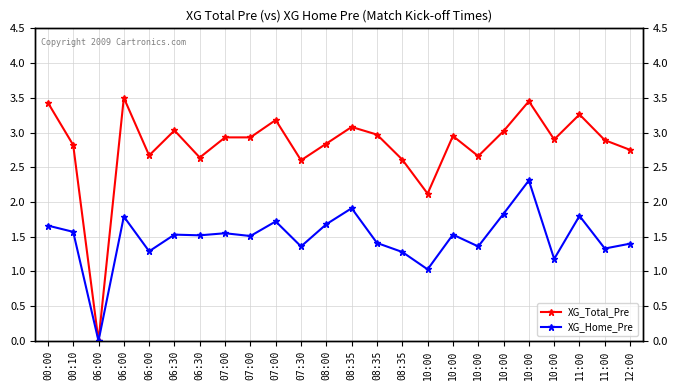

What is the difference between the highest and lowest values at 10:00?

1.1